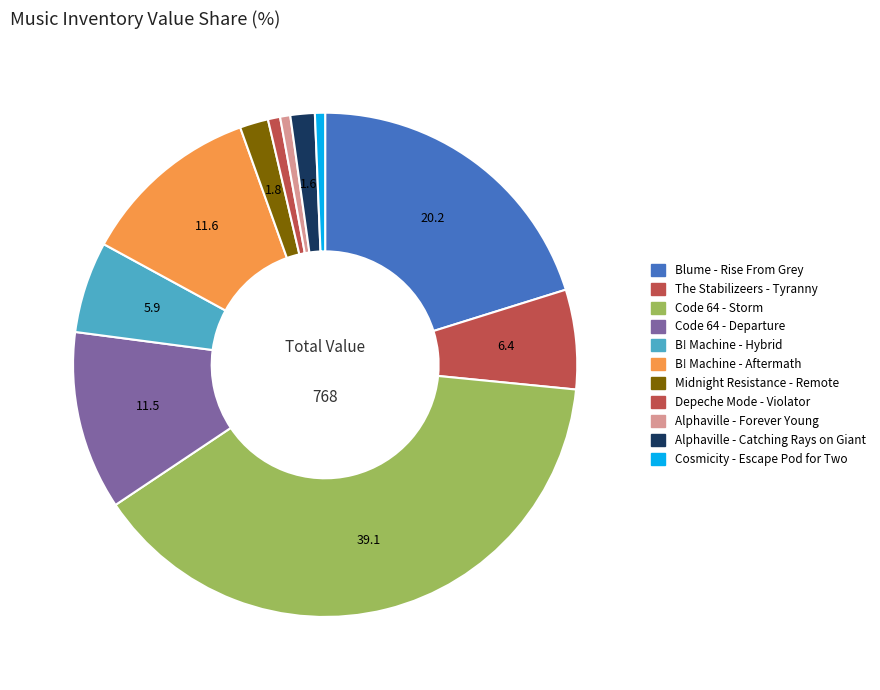

Rank the categories by value from lowest to highest.

Alphaville - Forever Young, Cosmicity - Escape Pod for Two, Depeche Mode - Violator, Alphaville - Catching Rays on Giant, Midnight Resistance - Remote, B! Machine - Hybrid, The Stabilizeers - Tyranny, Code 64 - Departure, B! Machine - Aftermath, Blume - Rise From Grey, Code 64 - Storm